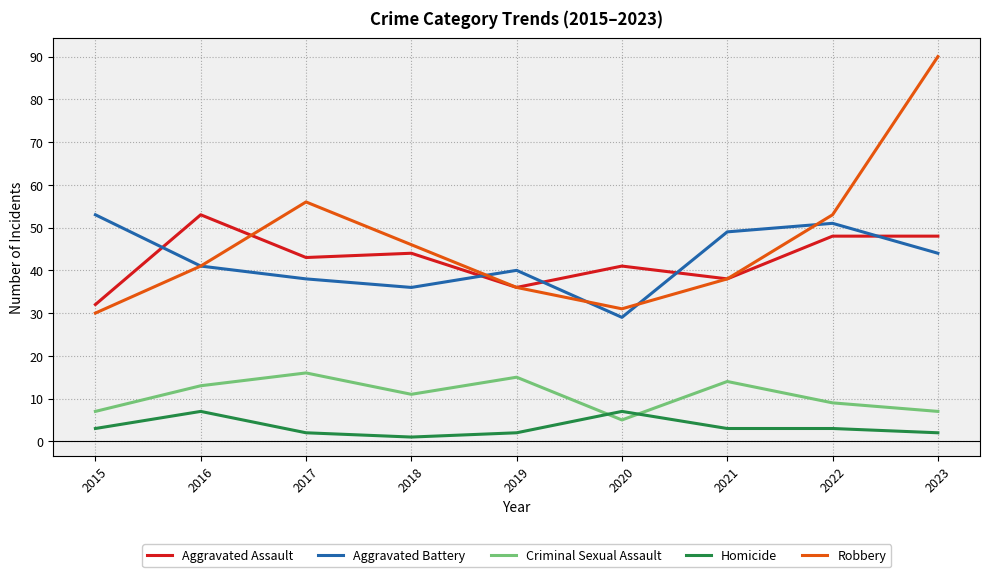

Where does the Aggravated Assault series first go above 43?

2016